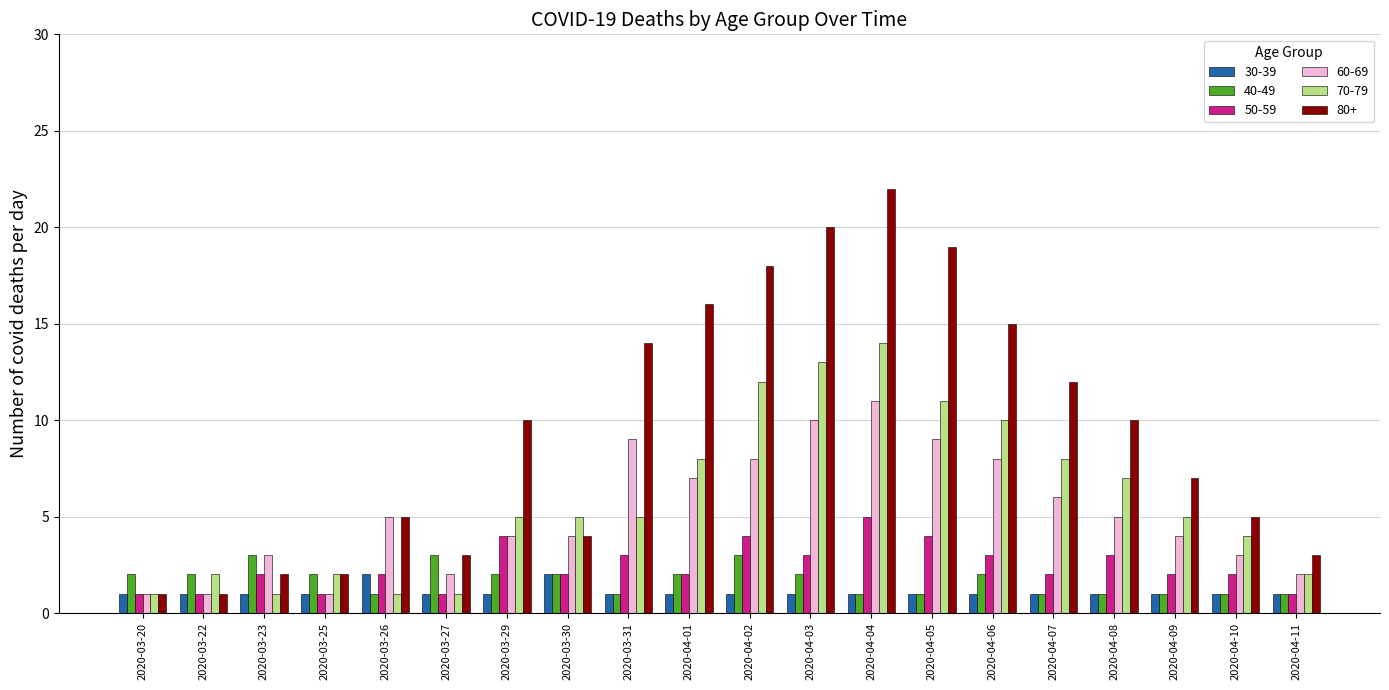

What is the difference between the highest and lowest values at 2020-04-09?

6